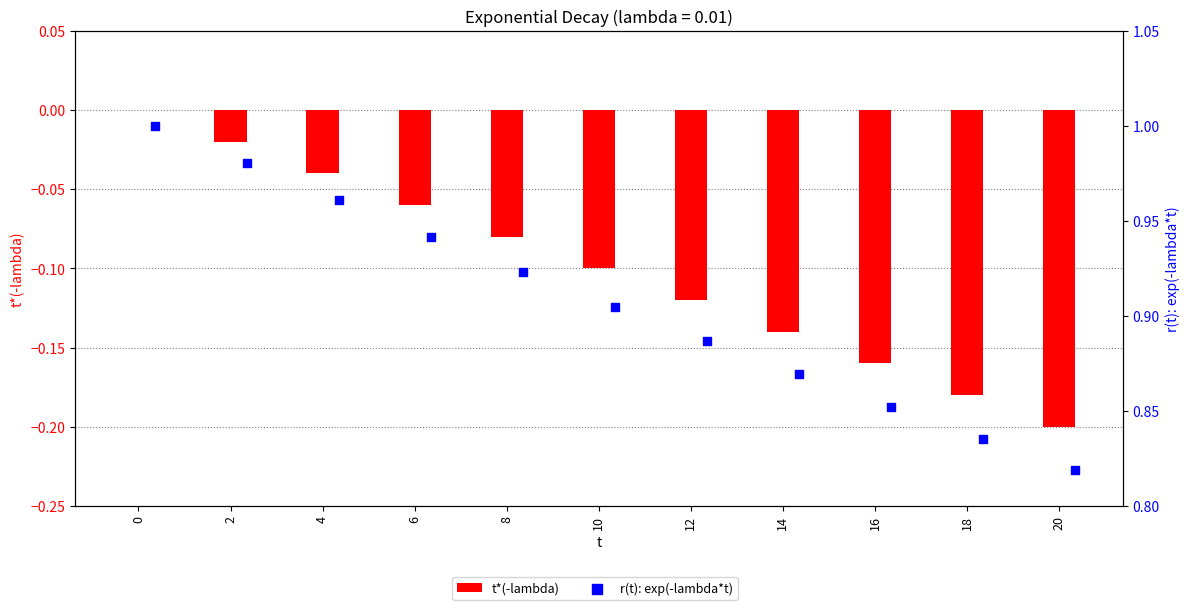

Is the value of t*(-lambda) at 20 greater than the value of r(t): exp(-lambda*t) at 2?

No